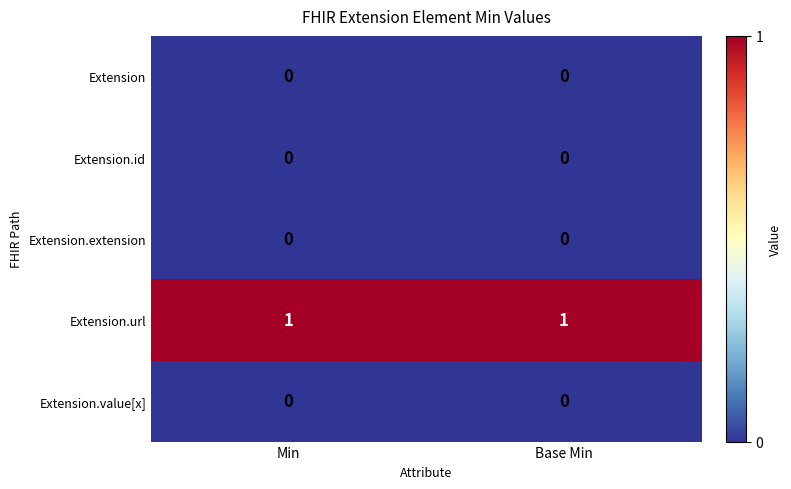

Is the value of Extension.url at Base Min greater than the value of Extension.id at Min?

Yes